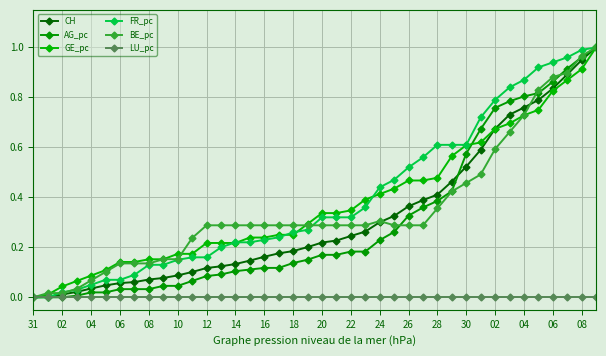

How many data points does each series have?

40